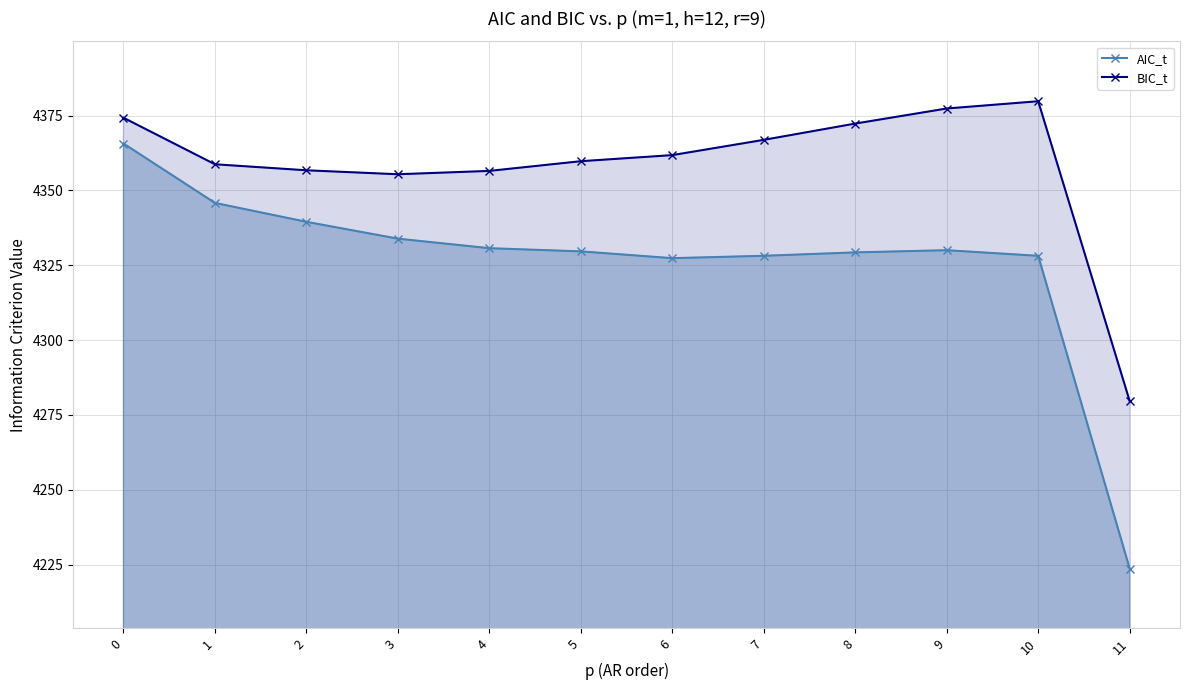

Rank the series by their average value, from highest to lowest.

BIC_t, AIC_t